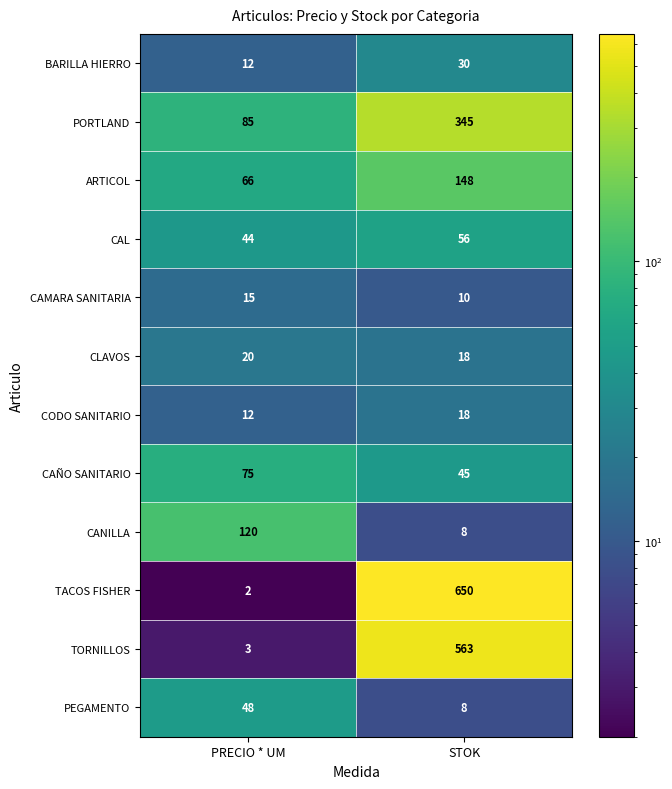

What is the difference between the maximum and minimum values in the TACOS FISHER series?

648